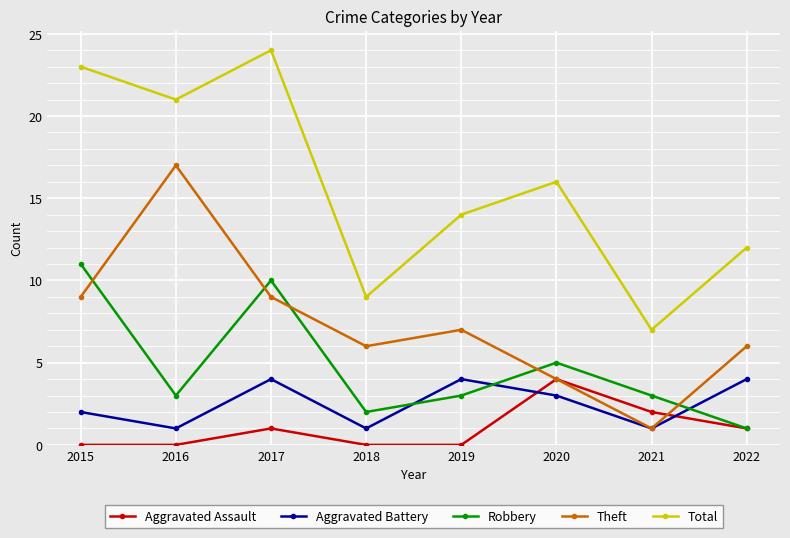

True or false: Aggravated Assault and Aggravated Battery cross at least once.

True